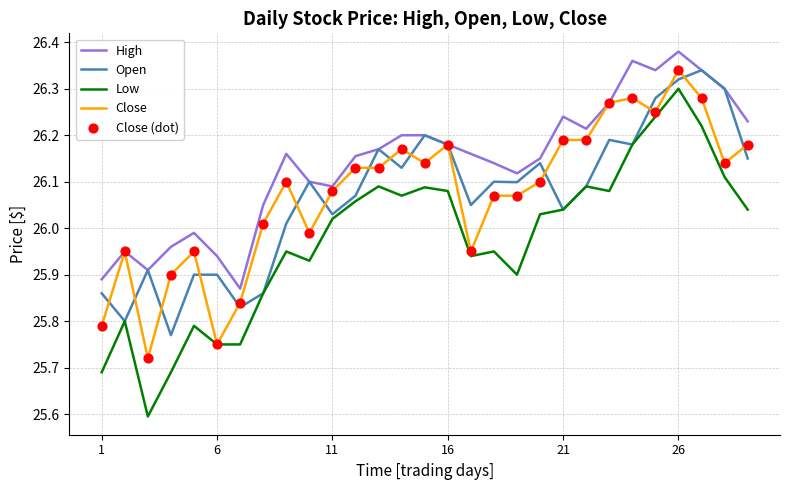

Which series has the largest range (max minus min)?

Low